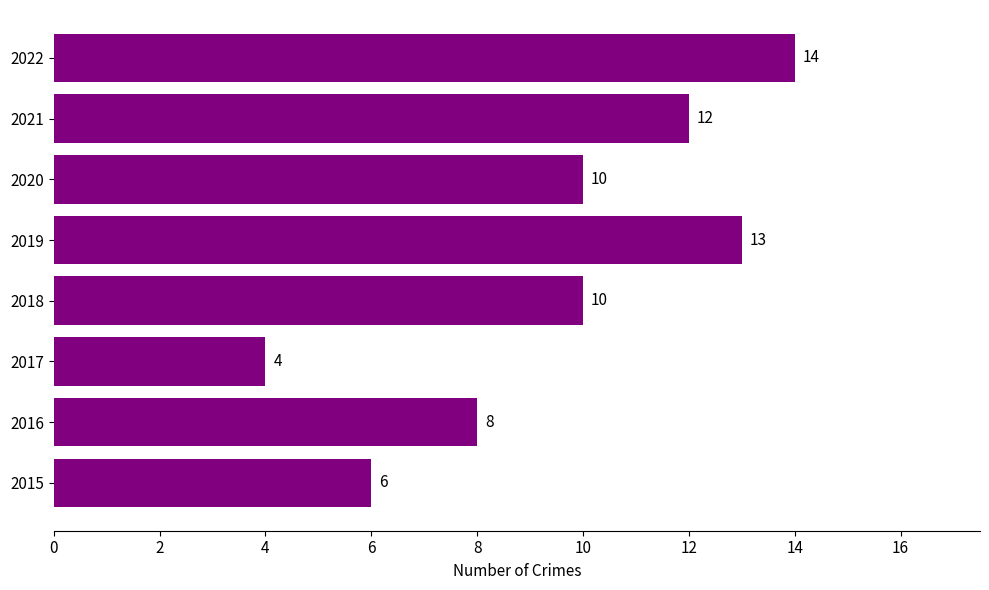

The chart shows a value of 10 at 2020. True or false?

True